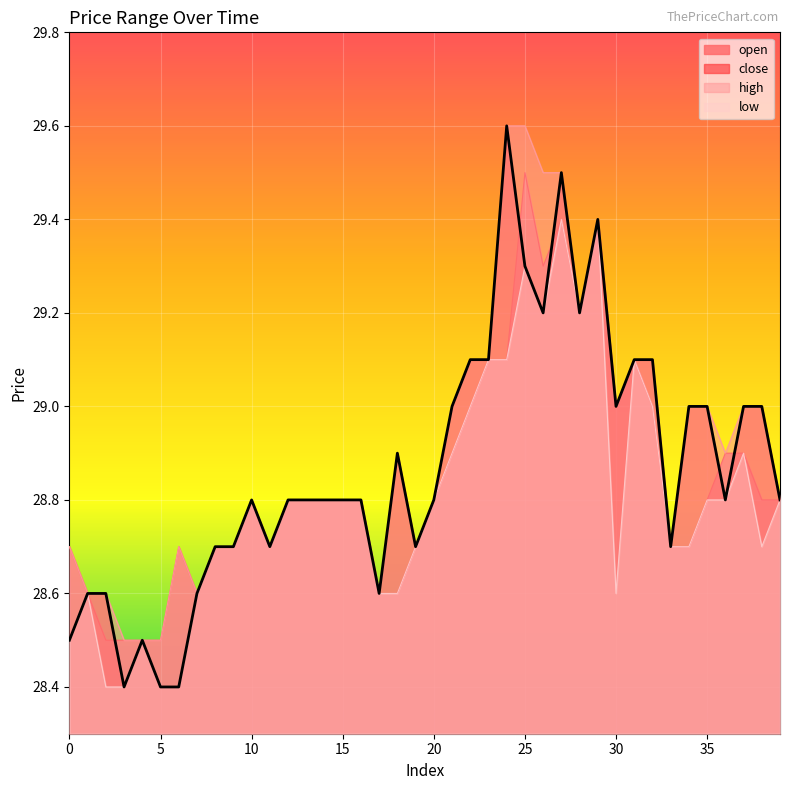

Reading right to left, transcribe all the data shown in this chart.

open: 39=28.8	38=28.8	37=28.9	36=28.9	35=28.8	34=28.7	33=28.7	32=29.0	31=29.1	30=29.0	29=29.4	28=29.2	27=29.4	26=29.3	25=29.5	24=29.1	23=29.1	22=29.0	21=28.9	20=28.8	19=28.7	18=28.6	17=28.6	16=28.8	15=28.8	14=28.8	13=28.8	12=28.8	11=28.7	10=28.8	9=28.7	8=28.7	7=28.6	6=28.7	5=28.5	4=28.5	3=28.5	2=28.5	1=28.6	0=28.7
close: 39=28.8	38=29.0	37=29.0	36=28.8	35=29.0	34=29.0	33=28.7	32=29.1	31=29.1	30=29.0	29=29.4	28=29.2	27=29.5	26=29.2	25=29.3	24=29.6	23=29.1	22=29.1	21=29.0	20=28.8	19=28.7	18=28.9	17=28.6	16=28.8	15=28.8	14=28.8	13=28.8	12=28.8	11=28.7	10=28.8	9=28.7	8=28.7	7=28.6	6=28.4	5=28.4	4=28.5	3=28.4	2=28.6	1=28.6	0=28.5
high: 39=28.8	38=29.0	37=29.0	36=28.9	35=29.0	34=29.0	33=28.7	32=29.1	31=29.1	30=29.0	29=29.4	28=29.2	27=29.5	26=29.5	25=29.6	24=29.6	23=29.1	22=29.1	21=29.0	20=28.8	19=28.7	18=28.9	17=28.6	16=28.8	15=28.8	14=28.8	13=28.8	12=28.8	11=28.7	10=28.8	9=28.7	8=28.7	7=28.6	6=28.7	5=28.5	4=28.5	3=28.5	2=28.6	1=28.6	0=28.7
low: 39=28.8	38=28.7	37=28.9	36=28.8	35=28.8	34=28.7	33=28.7	32=29.0	31=29.1	30=28.6	29=29.4	28=29.2	27=29.4	26=29.2	25=29.3	24=29.1	23=29.1	22=29.0	21=28.9	20=28.8	19=28.7	18=28.6	17=28.6	16=28.8	15=28.8	14=28.8	13=28.8	12=28.8	11=28.7	10=28.8	9=28.7	8=28.7	7=28.6	6=28.4	5=28.4	4=28.5	3=28.4	2=28.4	1=28.6	0=28.5